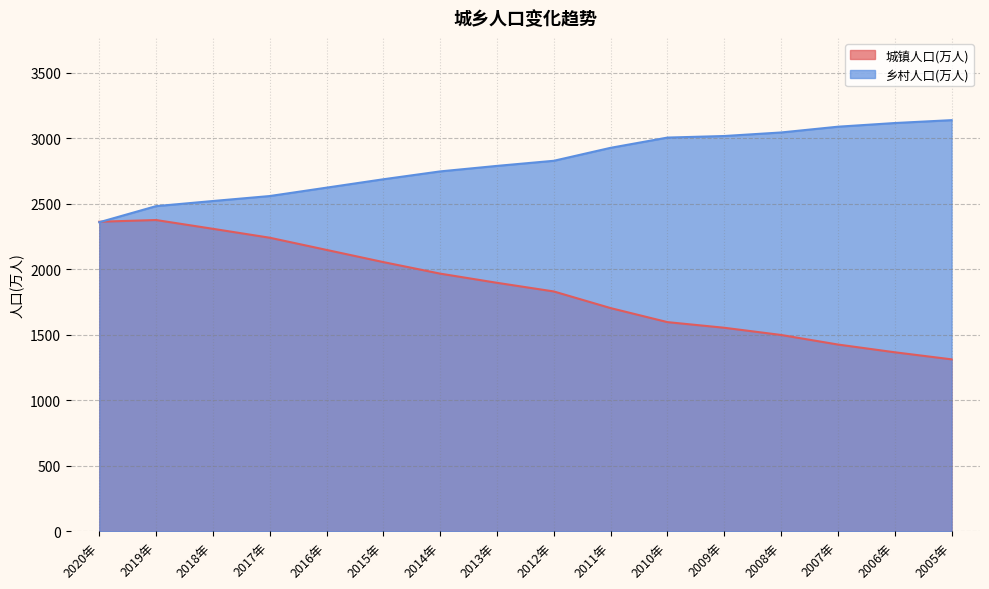

What are all the series names shown in the legend?

城镇人口(万人), 乡村人口(万人)